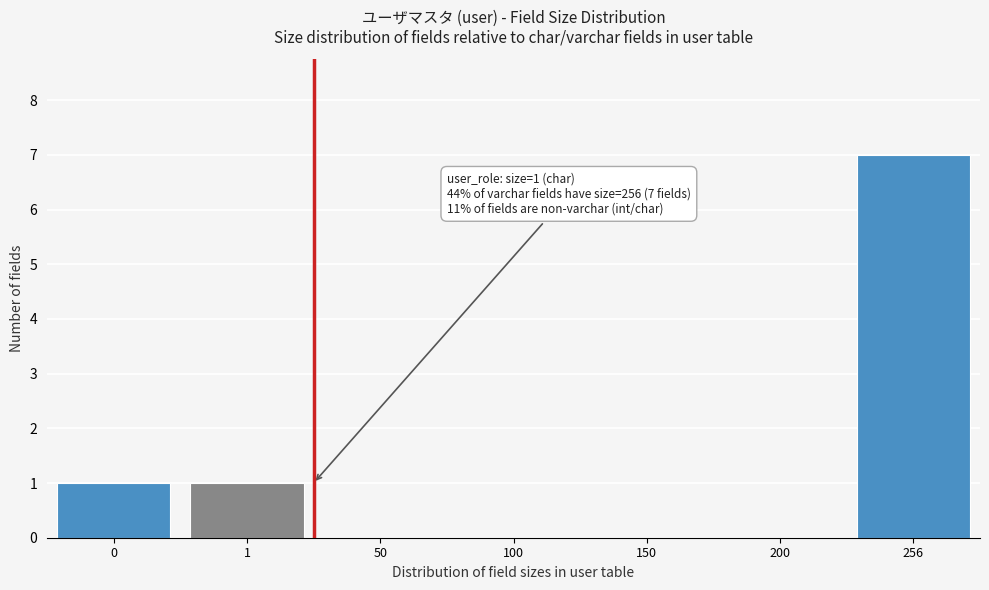

Reading left to right, what are all the values shown in this chart?

0=1	1=1	50=0	100=0	150=0	200=0	256=7